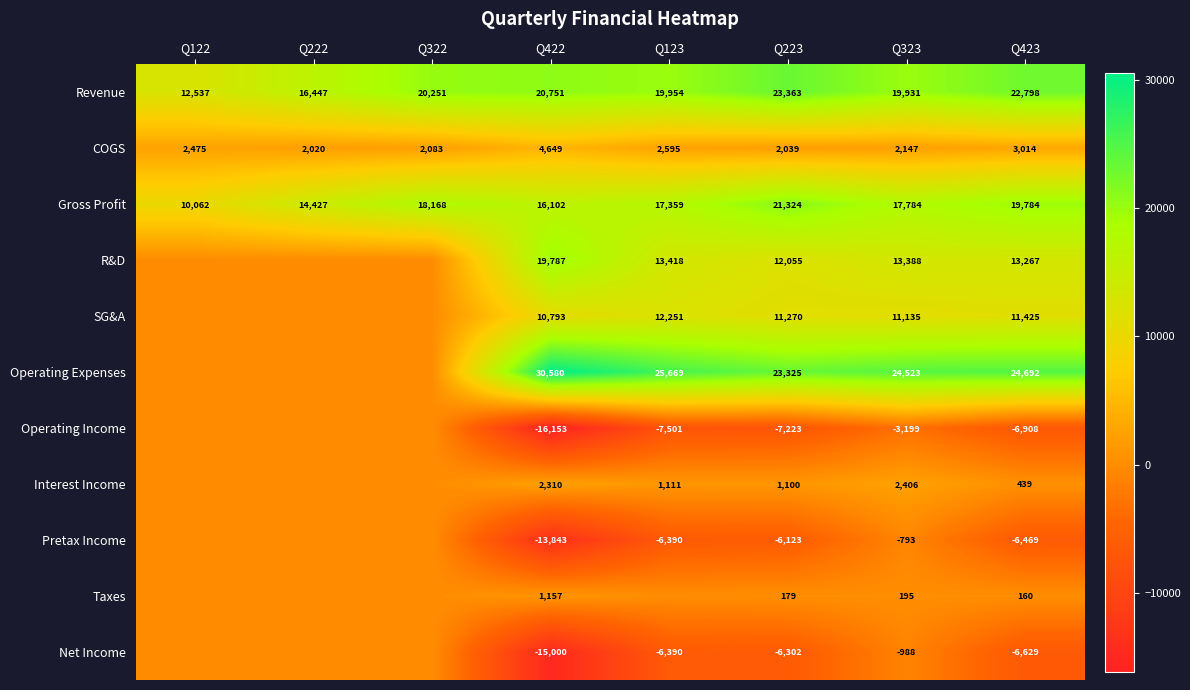

The R&D series shows 6552 at Q223. True or false?

False